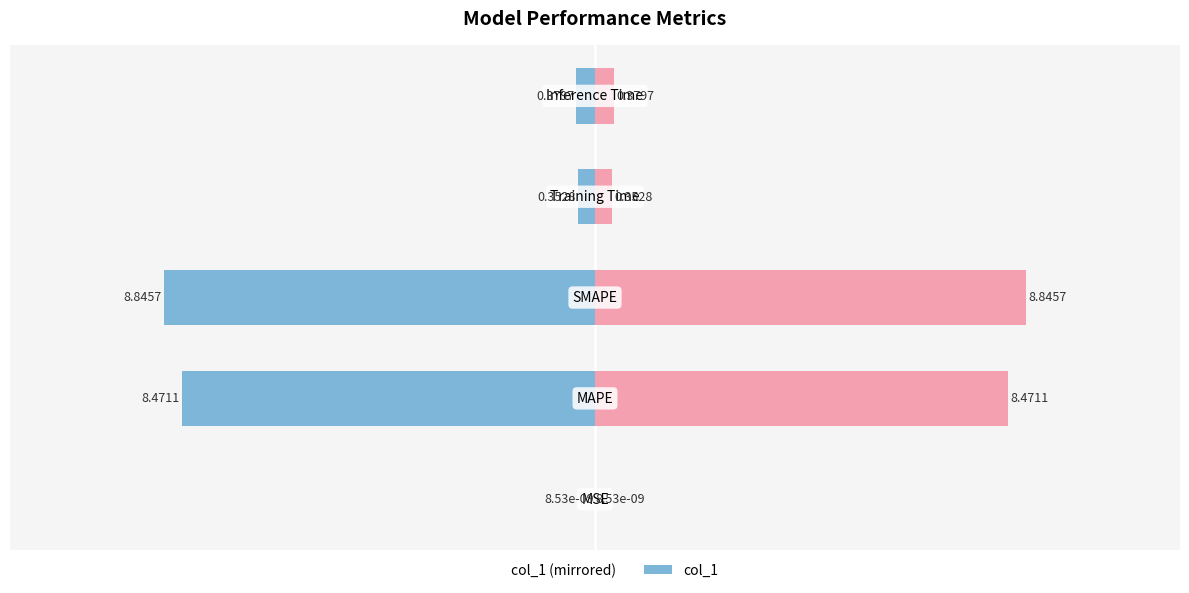

Which has a higher value, 5 or −10?

5